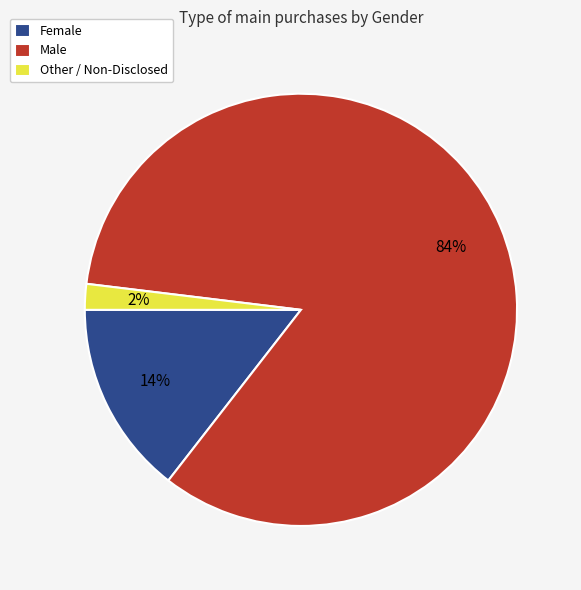

Approximately how many times larger is the value at Other / Non-Disclosed compared to Female?

0.1